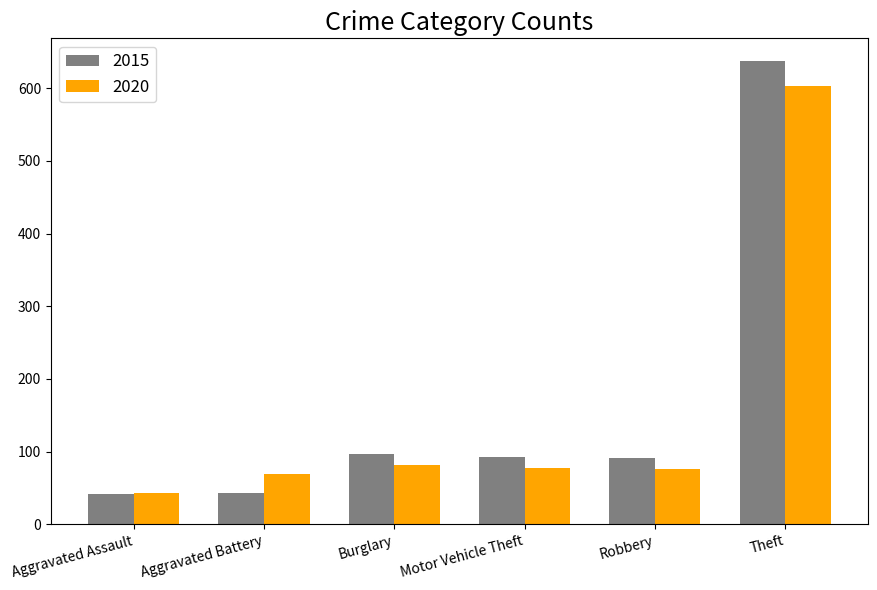

What is the spread (max minus min) of values at Robbery?

15